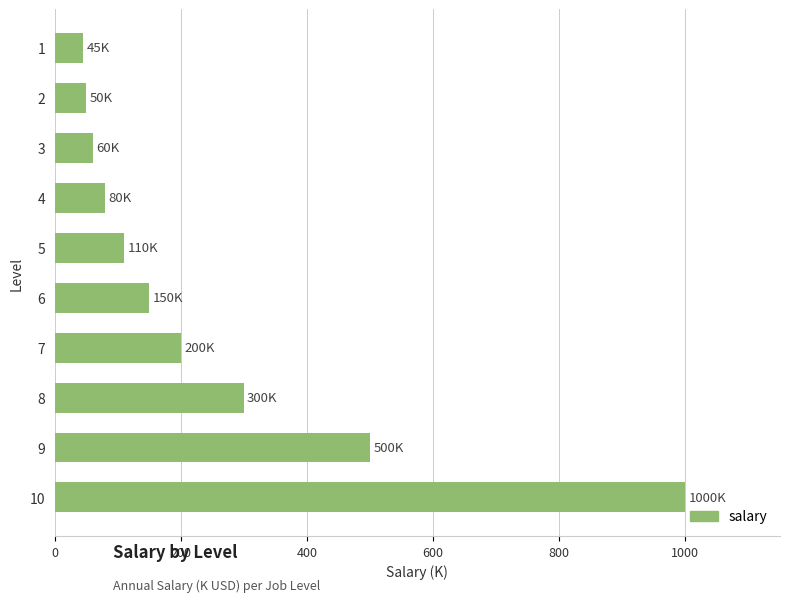

What is the difference between the maximum and second lowest values?

950